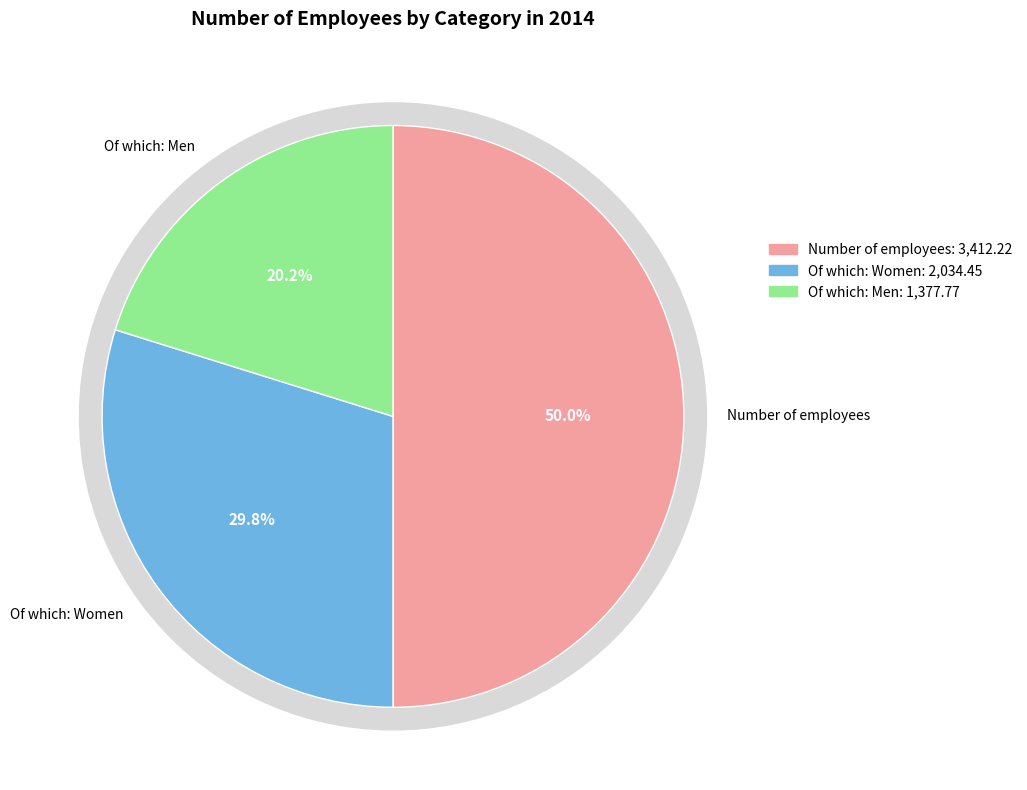

Which slice is the smallest?

Of which: Men